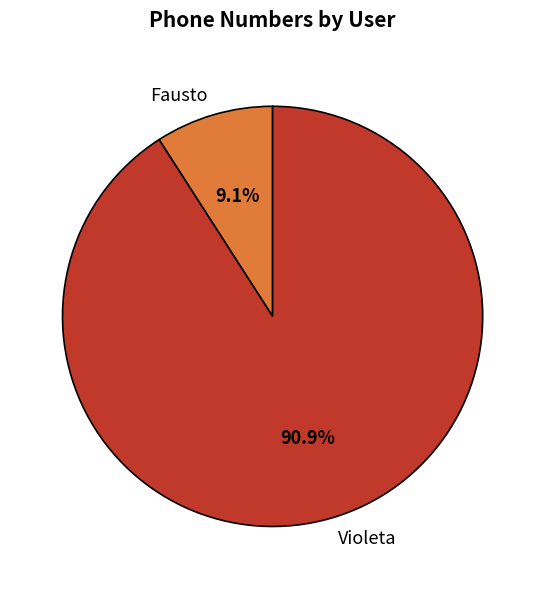

How many slices are in this pie chart?

2